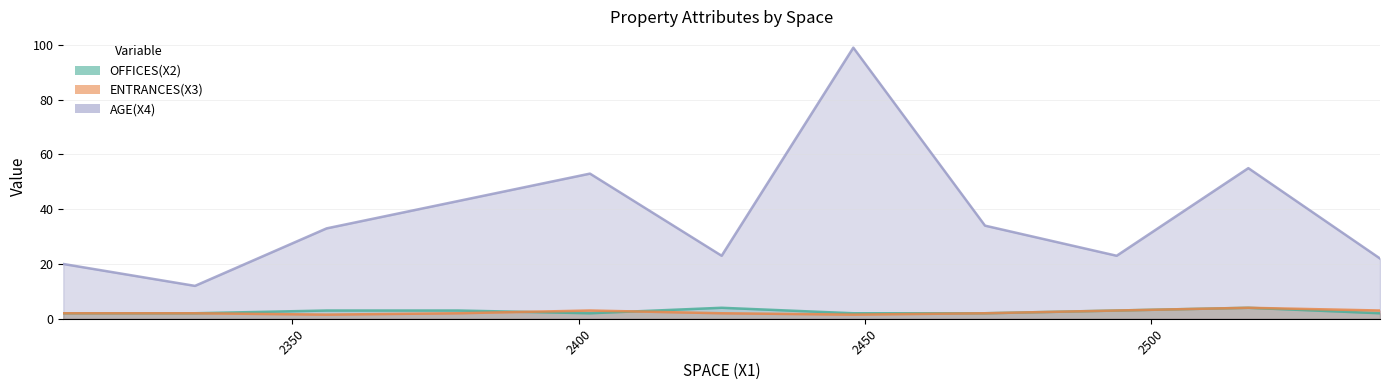

The value of OFFICES(X2) at 2448 is 2.9. True or false?

False